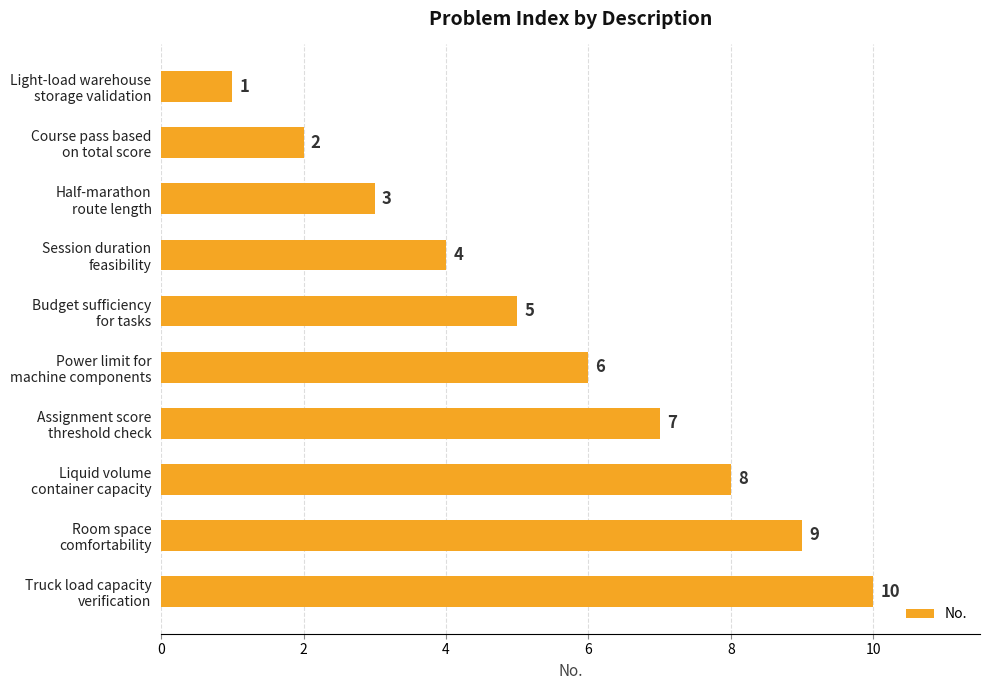

What is the maximum value shown in the chart?

10